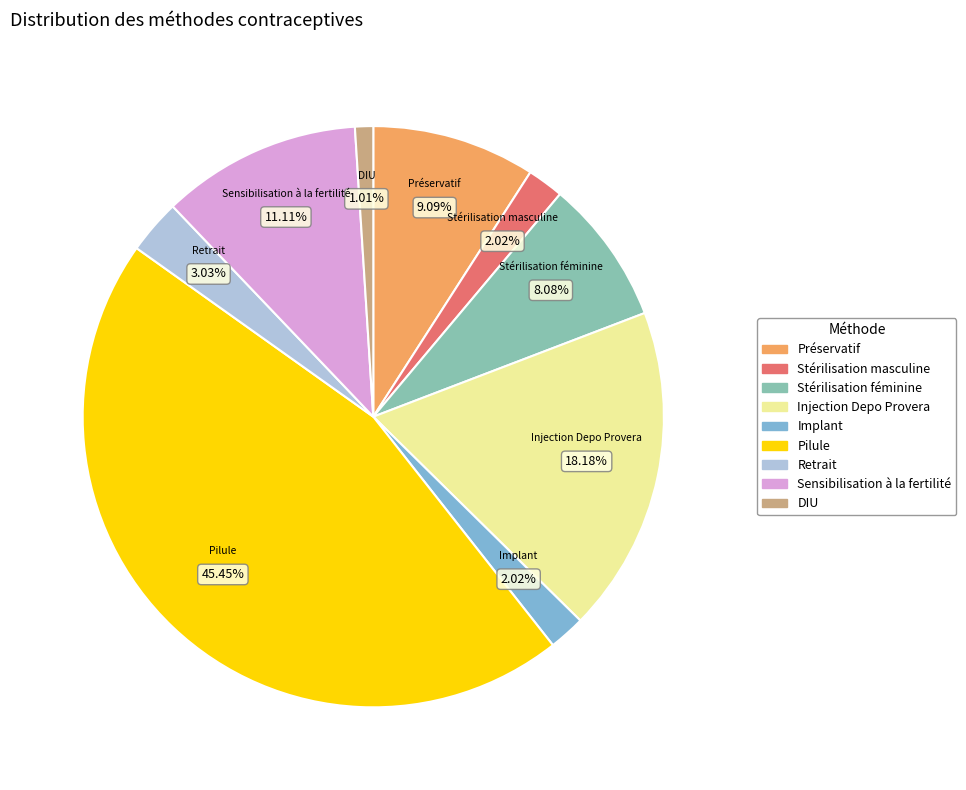

Between Préservatif and DIU, which is larger?

Préservatif